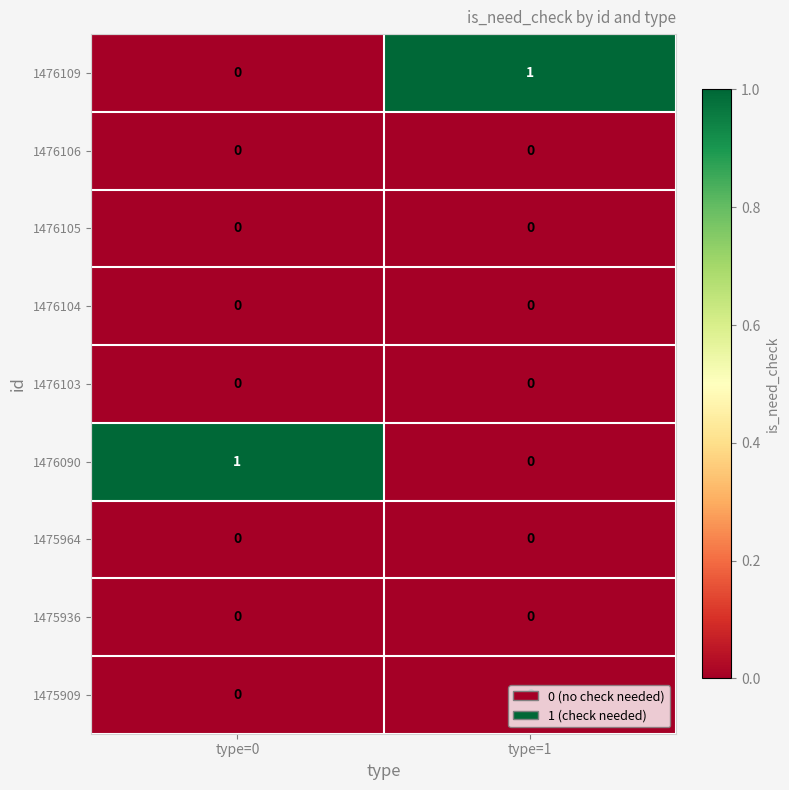

Is the value of 1475909 at type=0 greater than the value of 1476109 at type=1?

No